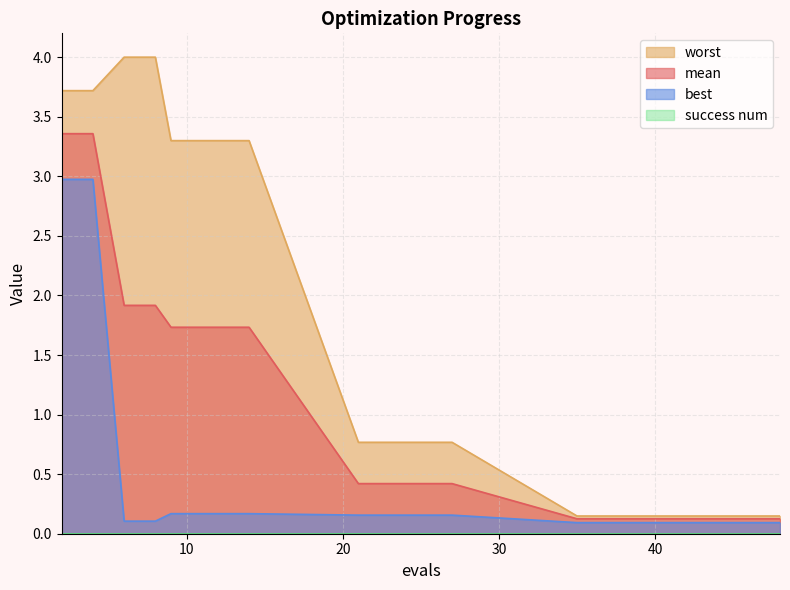

True or false: best and mean intersect in this chart.

False